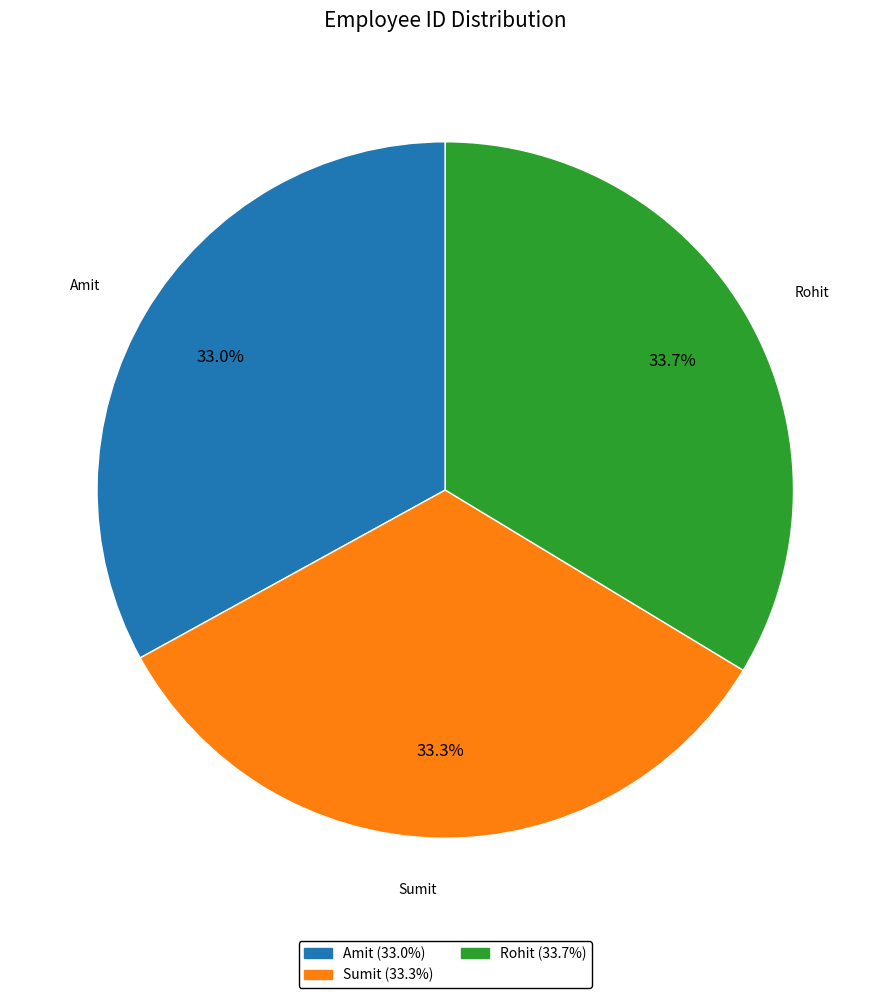

How many segments does this pie chart have?

3